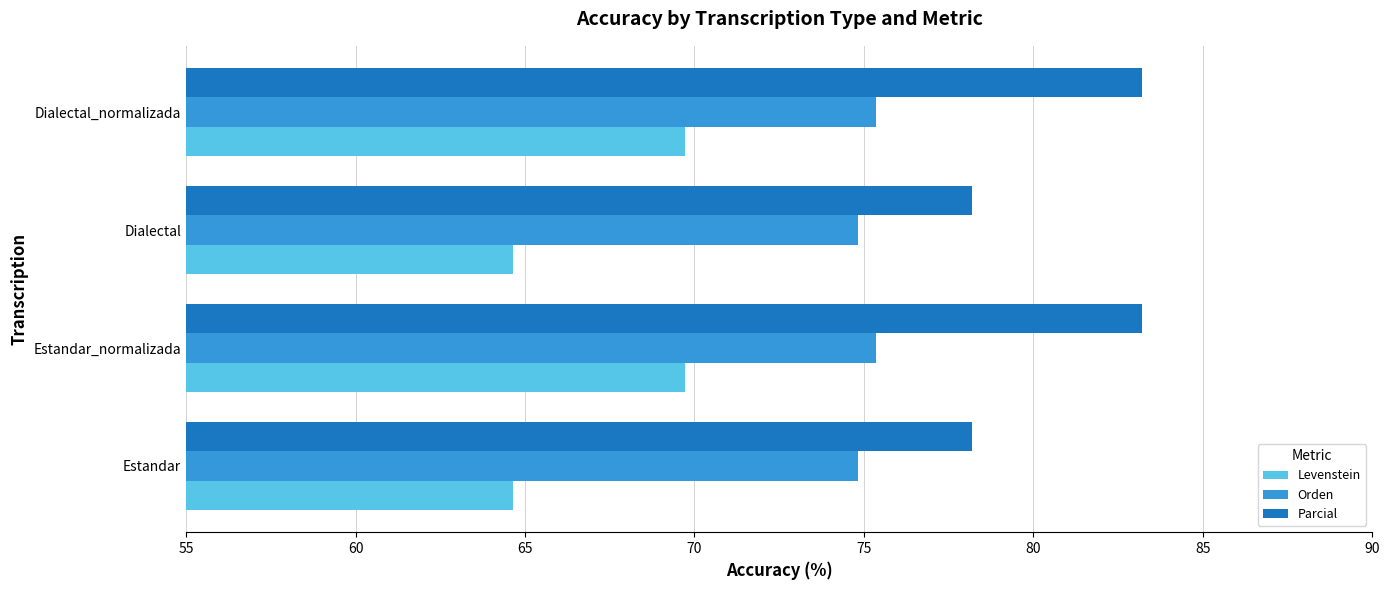

Is the value of Orden at Dialectal greater than the value of Parcial at Dialectal?

No